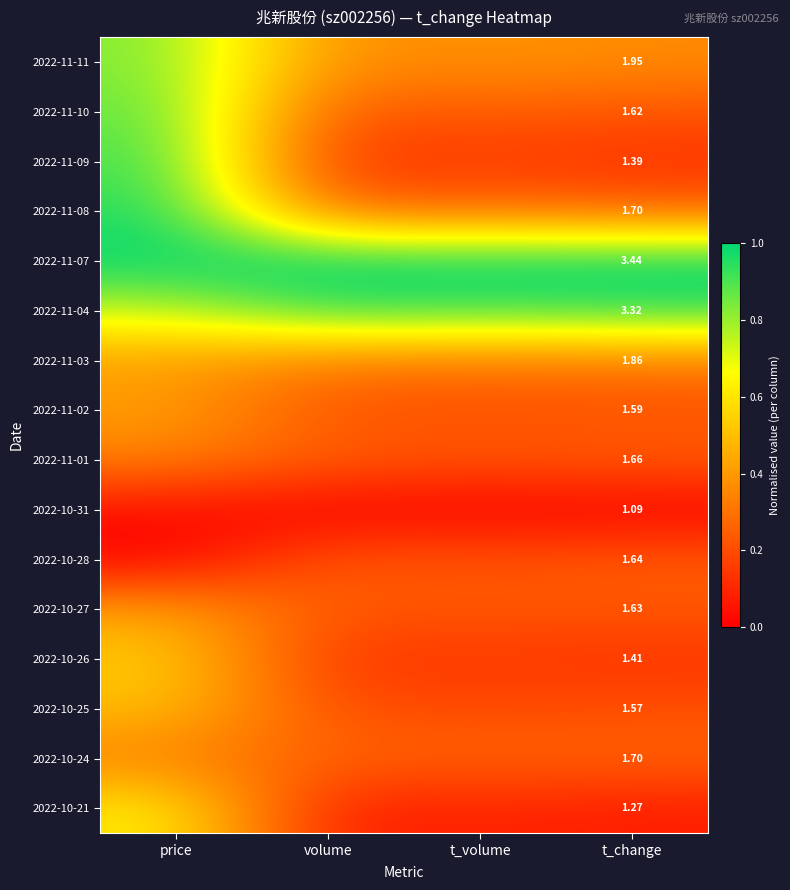

What is the difference between the maximum and minimum values in the 2022-10-27 series?

0.2